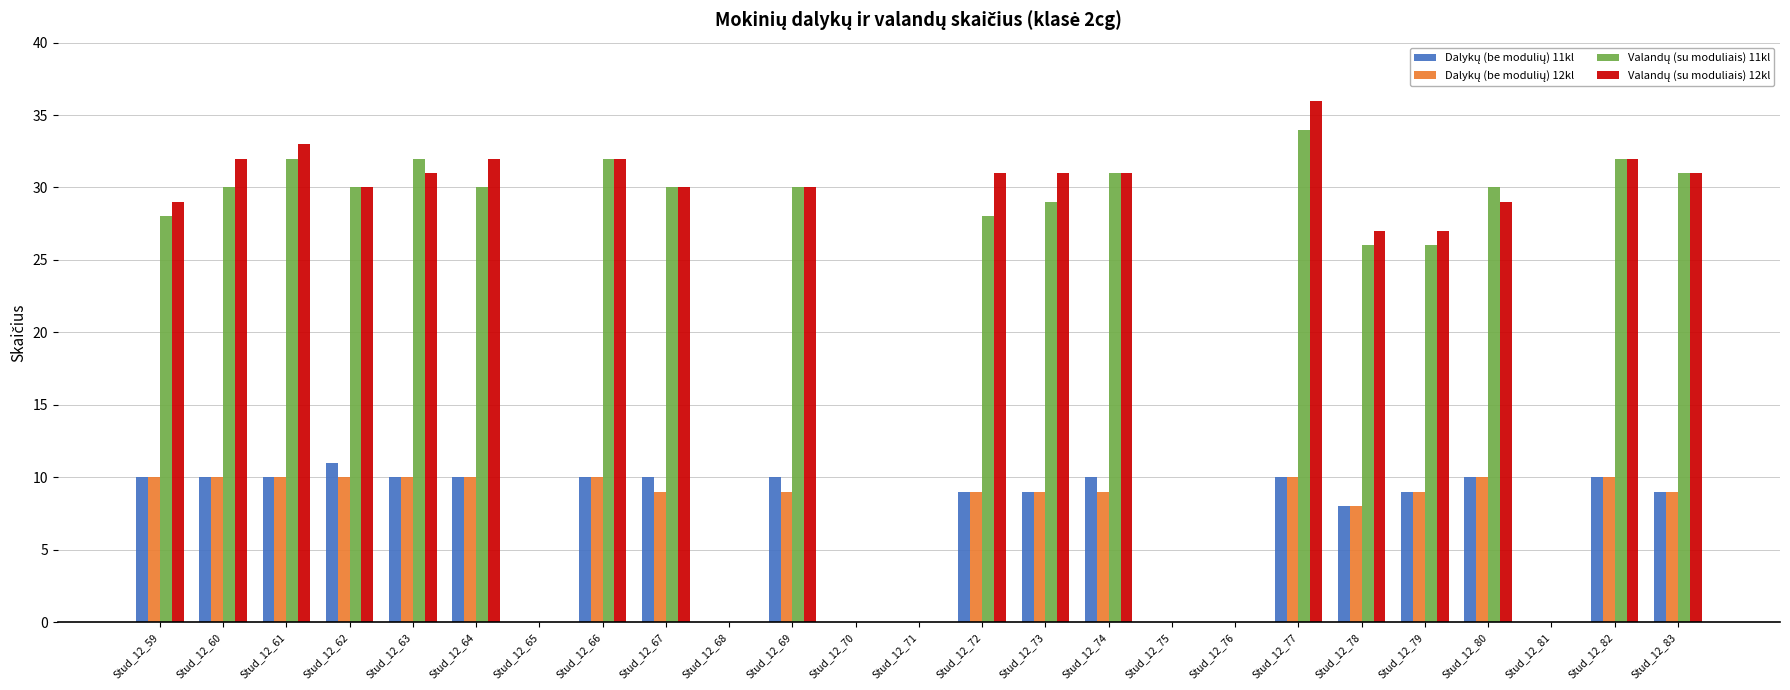

At which category does the chart reach its peak across all series?

Stud_12_77